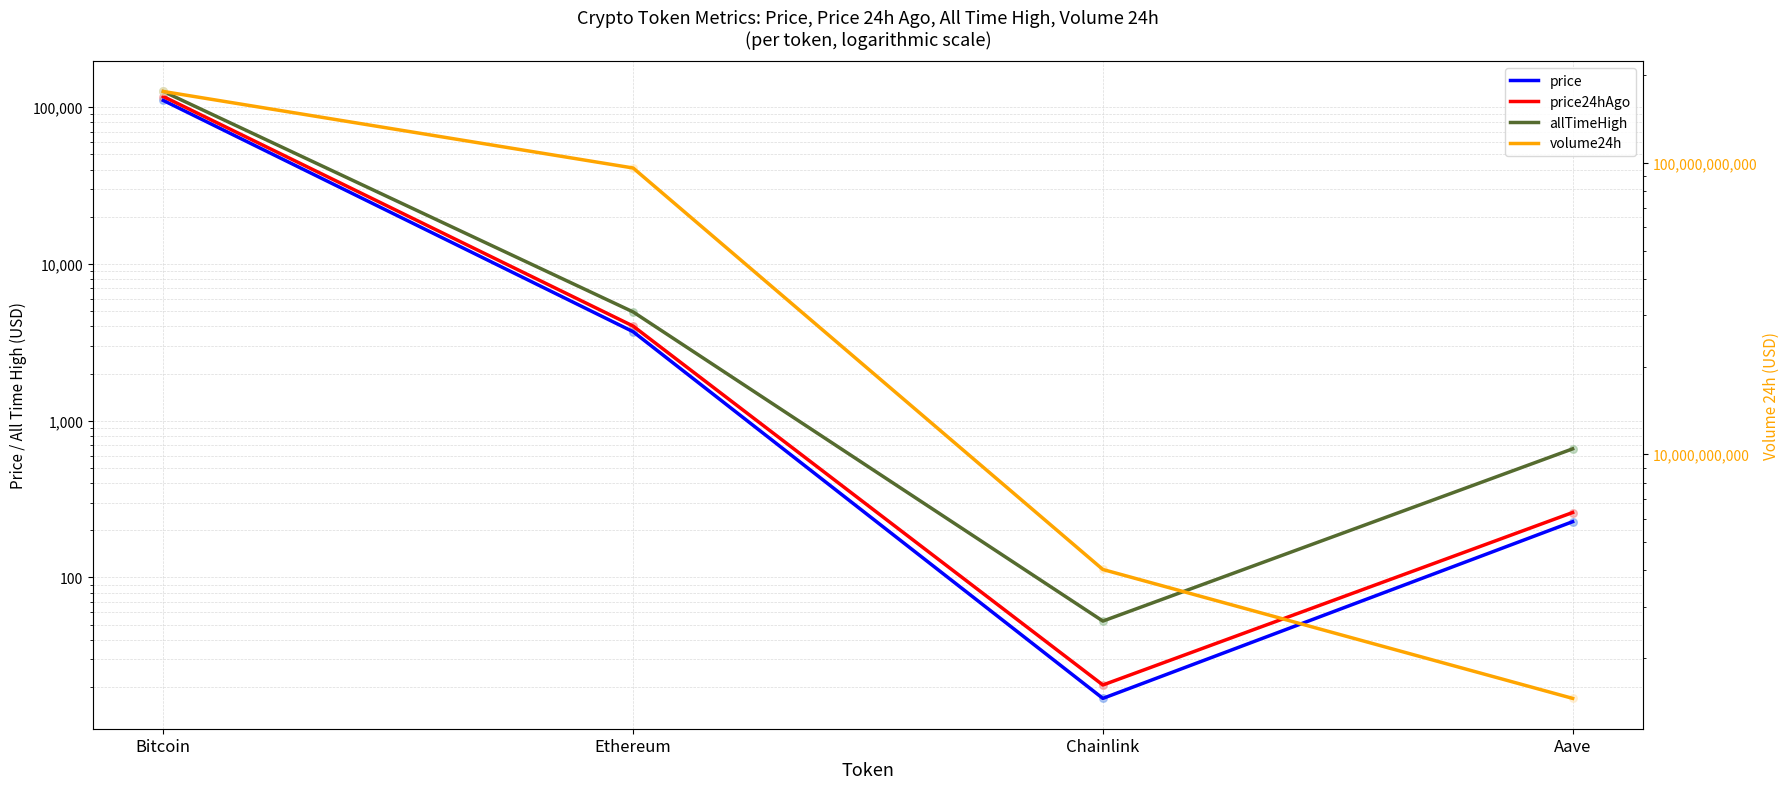

Which series has the largest total across all categories?

volume24h